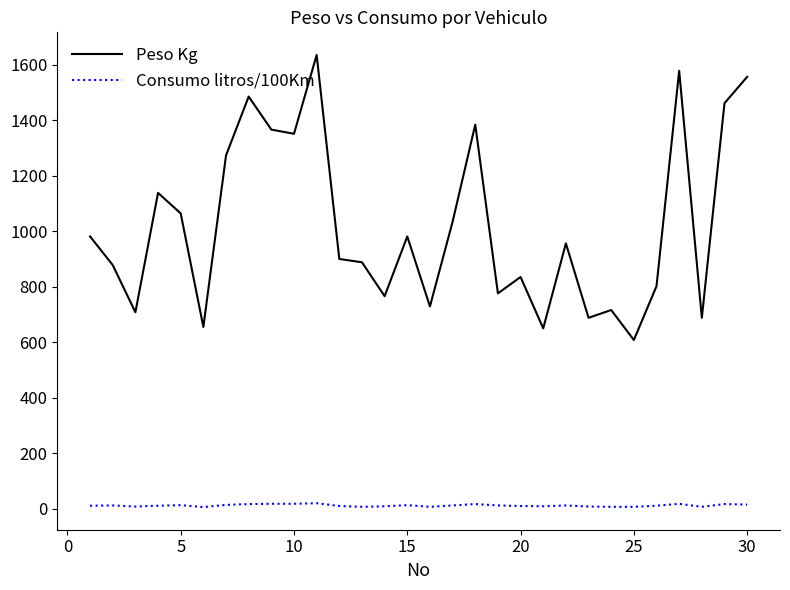

What is the minimum value shown in the chart?

6